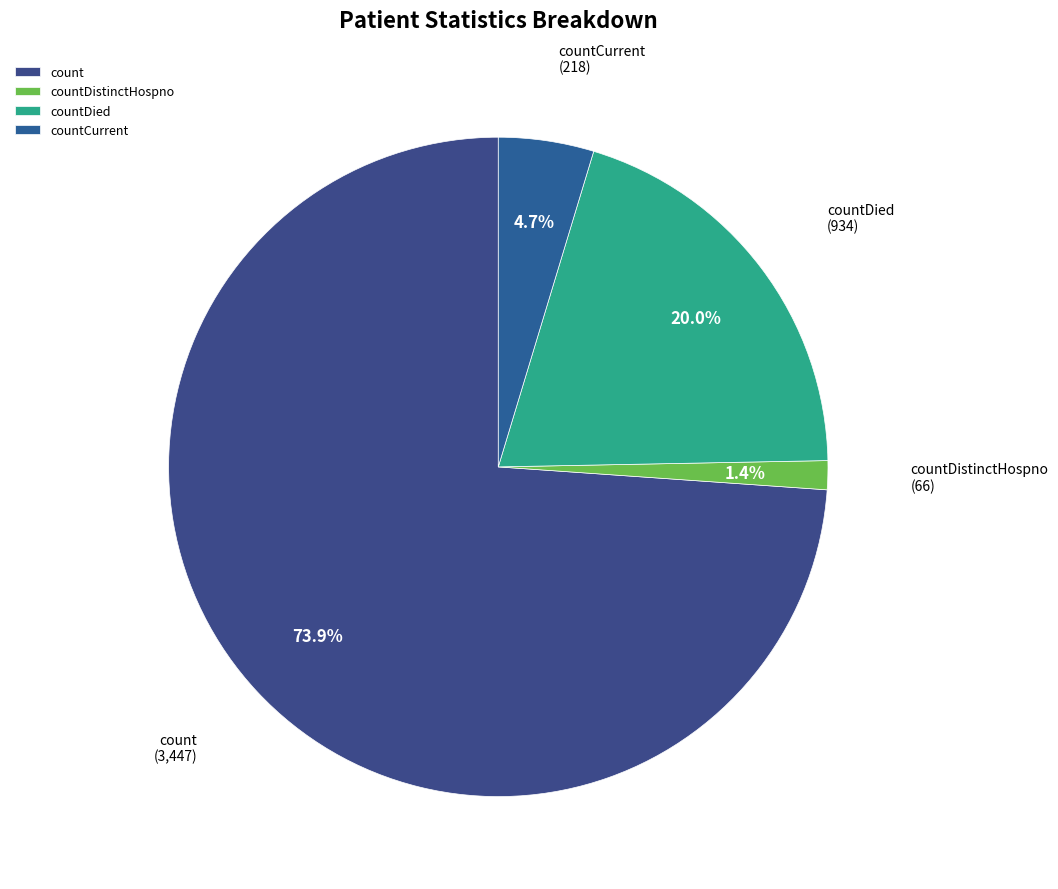

Which category has the smallest portion of the pie?

countDistinctHospno